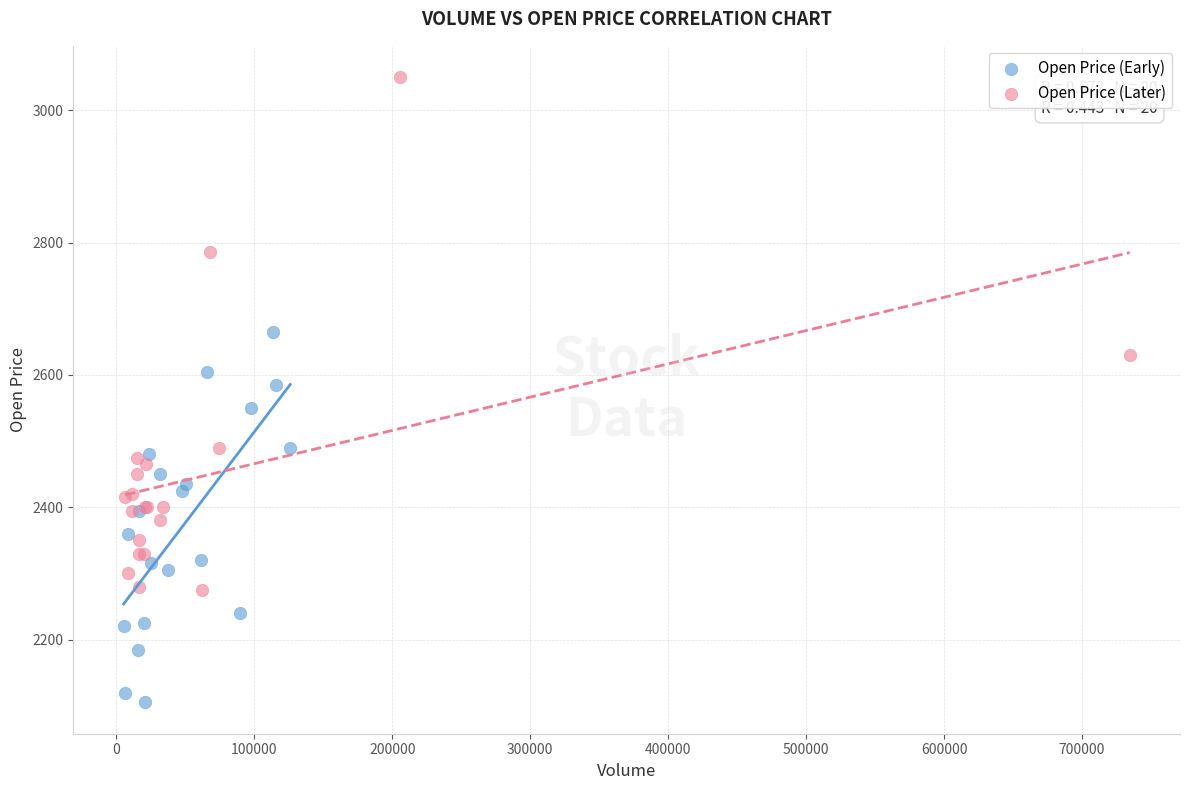

Which series reaches the minimum Y coordinate?

Open Price (Early)